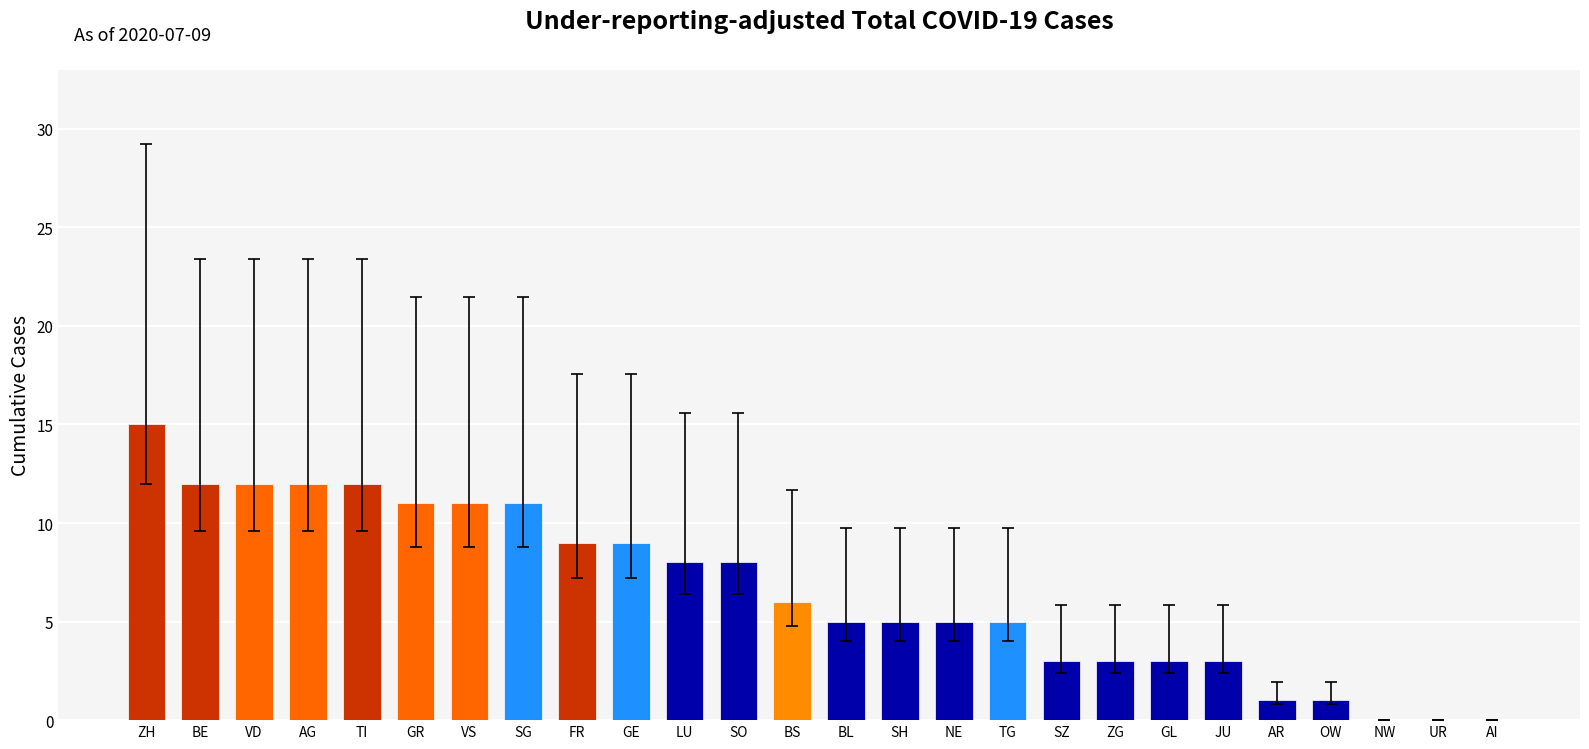

Is it true that the value at UR is 0?

True